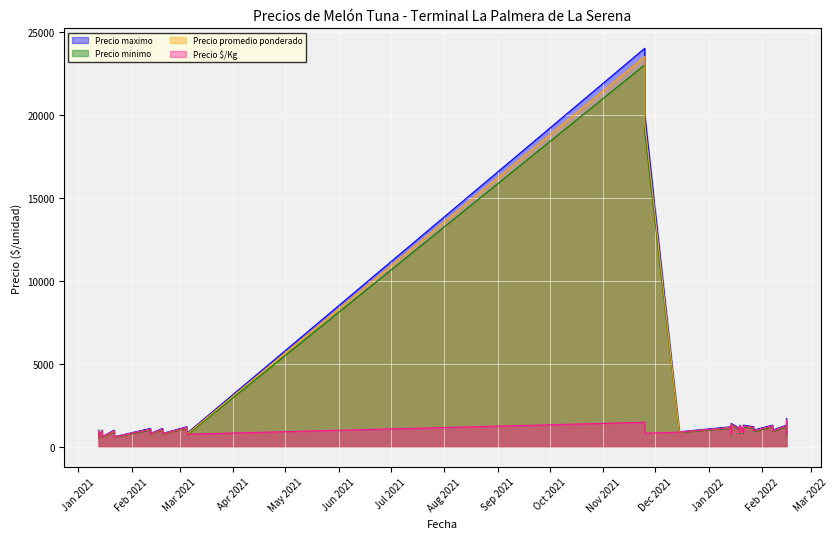

What is the approximate value of Precio minimo at 5?

900